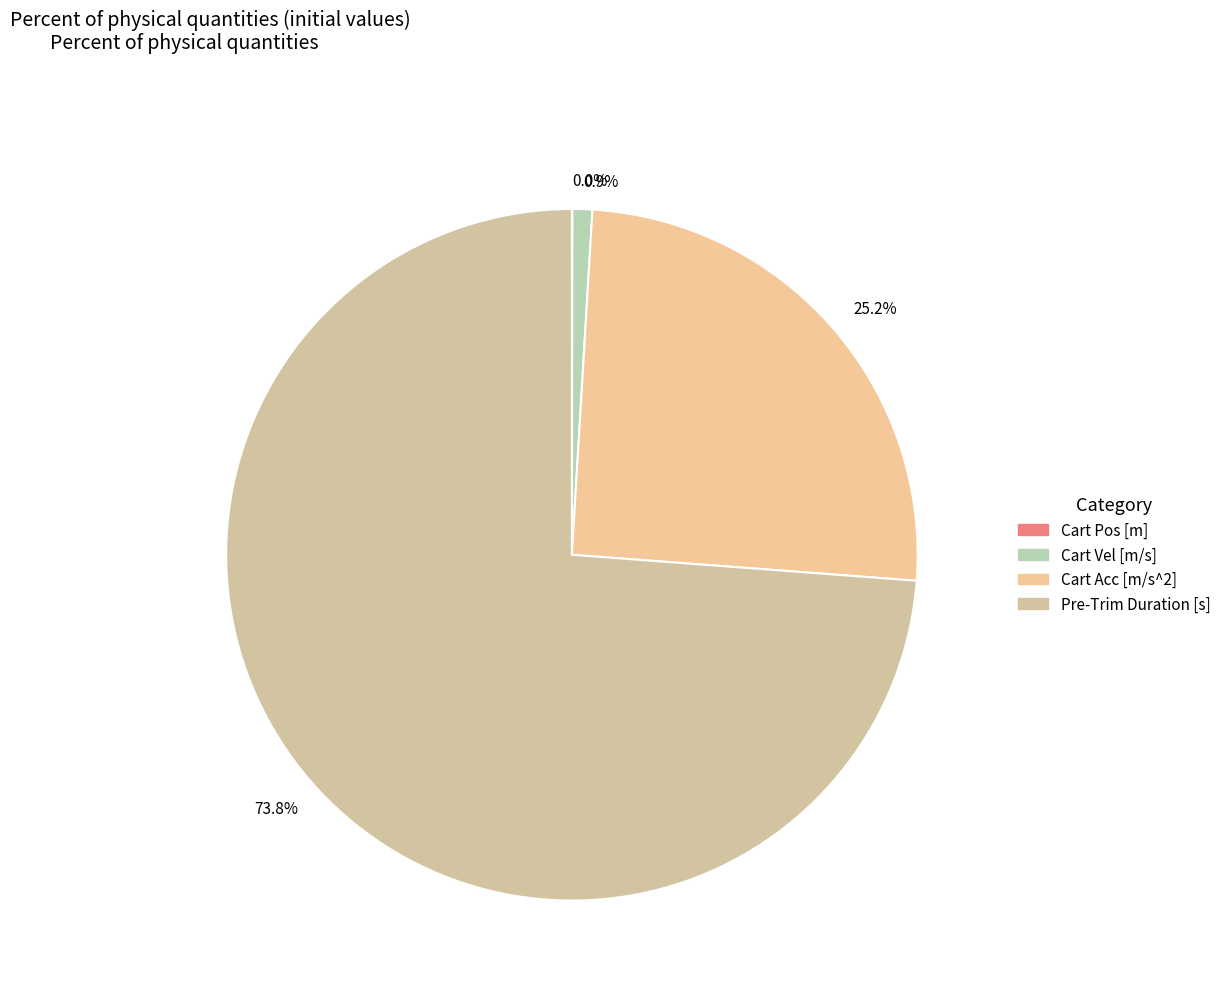

Which has a higher value, 73.8% or 0.9%?

73.8%